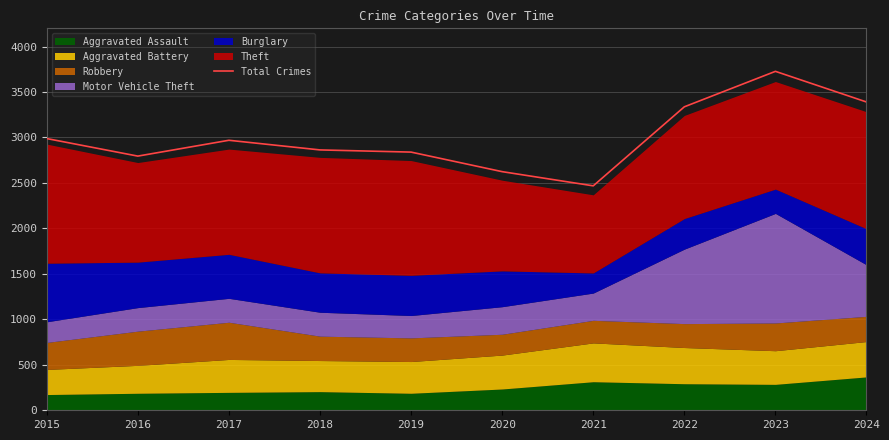

Approximately how many times larger is the value at 2016 compared to 2023?

0.7